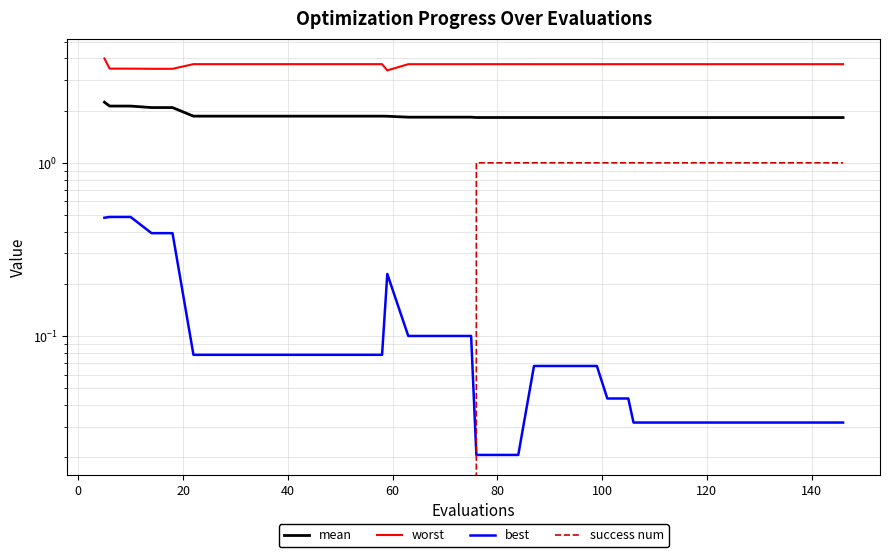

Is the value of best at 39 greater than the value of success num at 27?

No